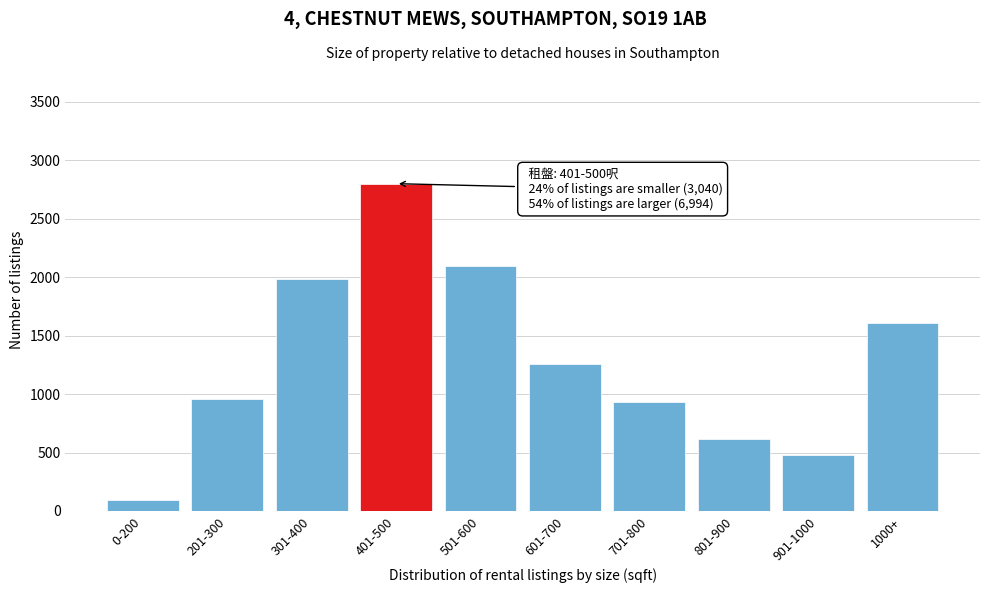

Reading left to right, transcribe all the data shown in this chart.

0-200=97	201-300=958	301-400=1985	401-500=2800	501-600=2098	601-700=1255	701-800=930	801-900=619	901-1000=480	1000+=1612